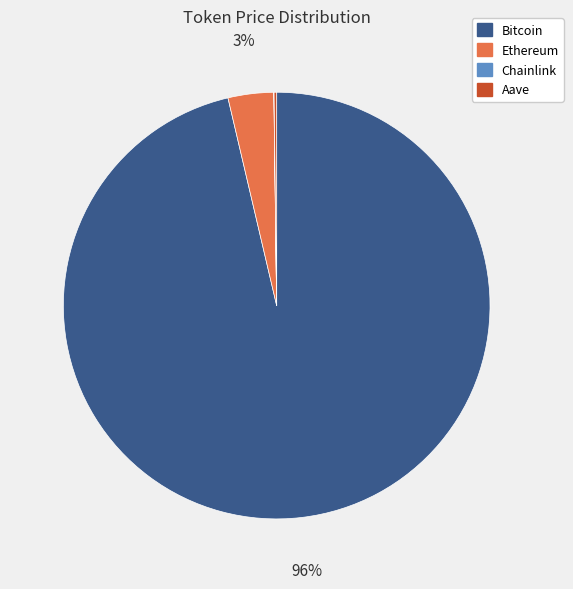

Is there any slice that represents more than half of the pie?

Yes